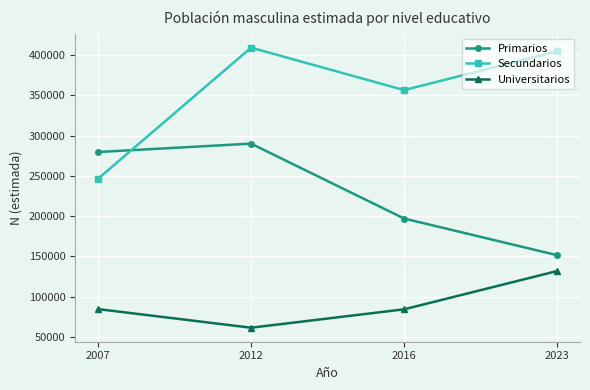

In Primarios, how many points are higher than both neighbors (excluding endpoints)?

1